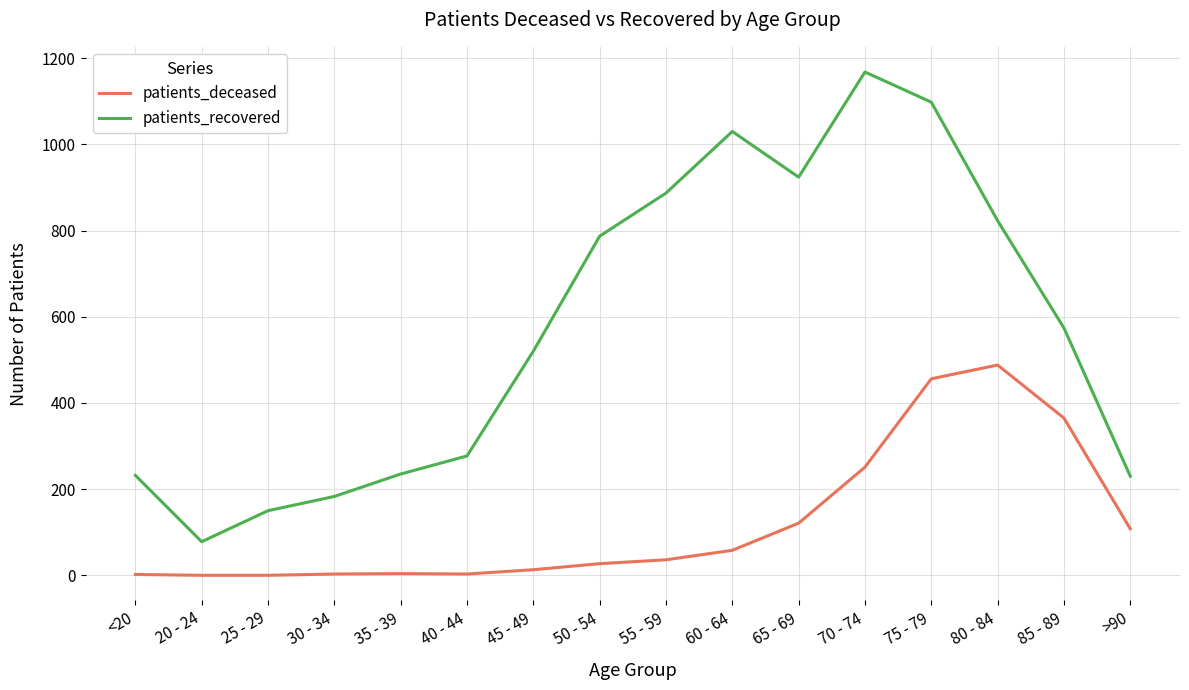

Rank the series by their maximum value, from highest to lowest.

patients_recovered, patients_deceased